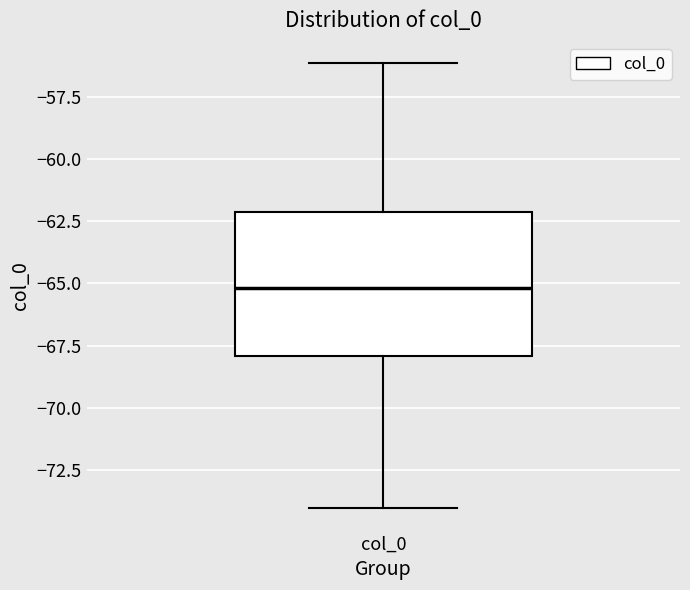

Transcribe this box plot: give where the median line is, the range the box spans, and where the two whiskers end, as read against the y-axis. The values are not printed on the chart, so give them approximately, as read against the axis.

median -65, box -68 to -62, whiskers -74 to -56